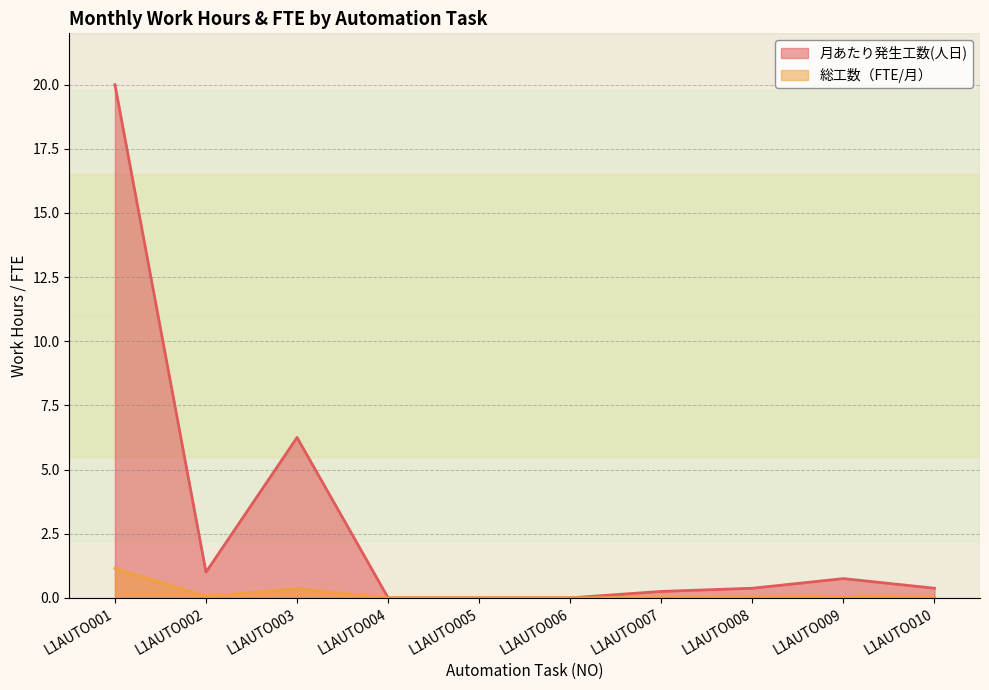

Does the chart display data point markers on the line(s)?

No